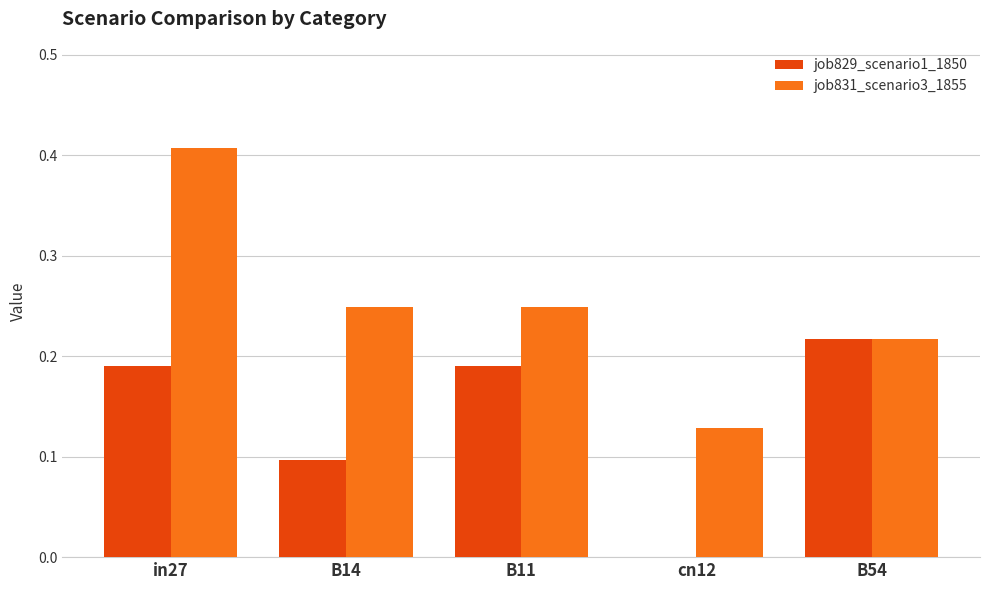

Which category has the highest value across all series?

in27